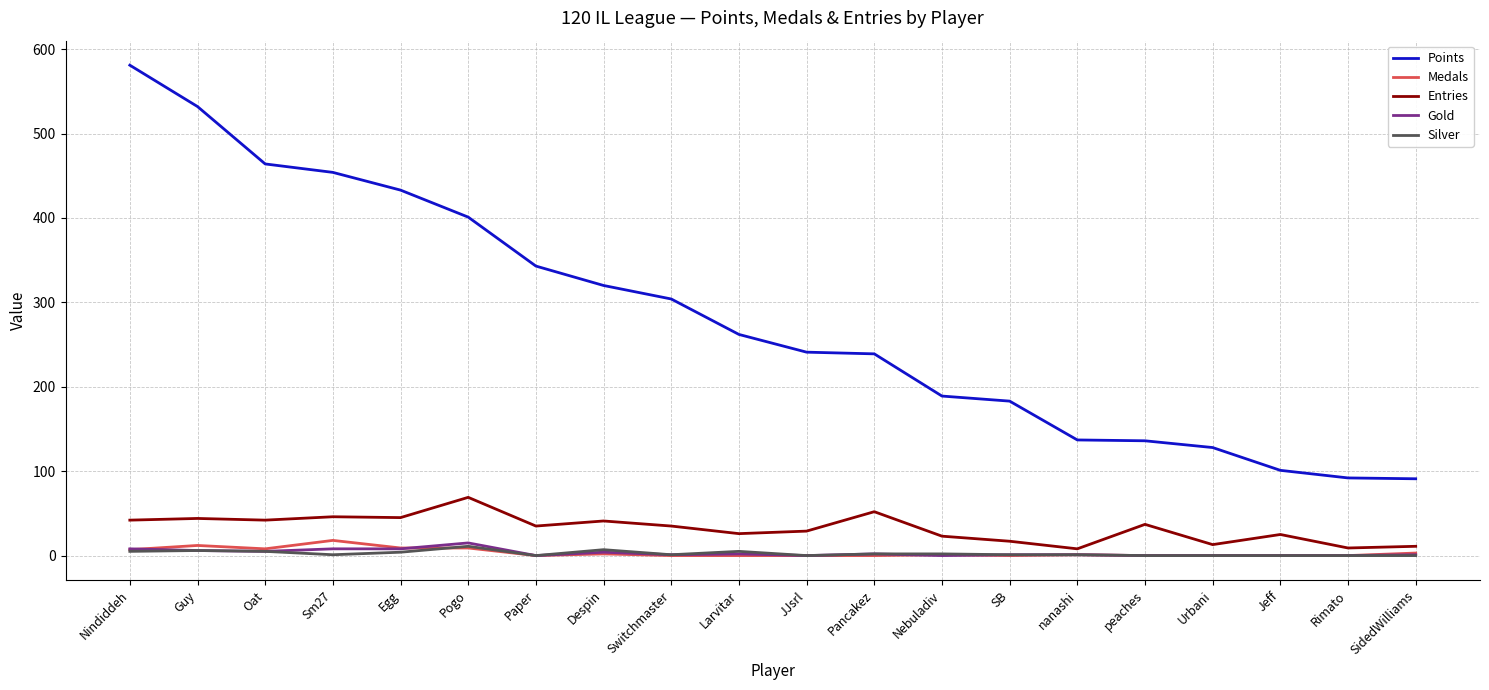

Where does the Silver series first go above 1?

Nindiddeh